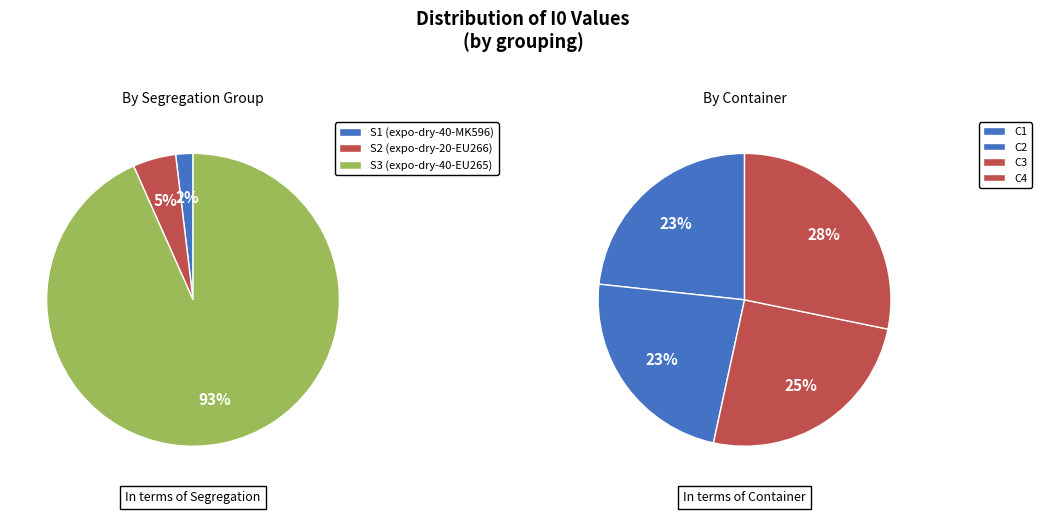

What is the majority slice?

S3